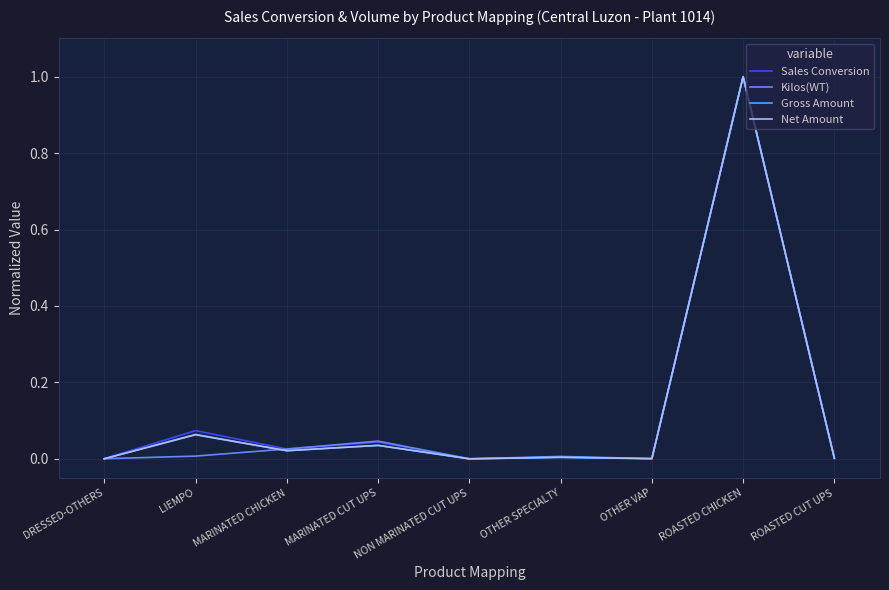

Which category has the highest value in the Sales Conversion series?

ROASTED CHICKEN